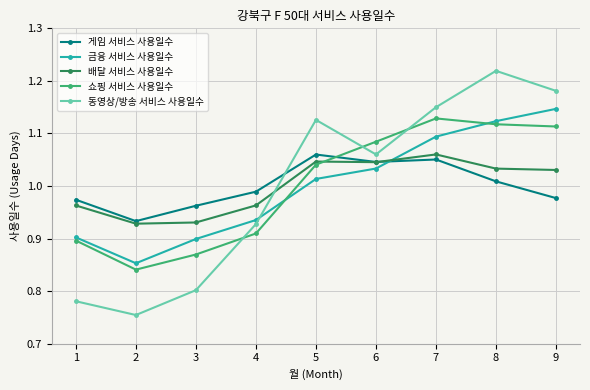

Rank the categories by 동영상/방송 서비스 사용일수 value from highest to lowest.

8, 9, 7, 5, 6, 4, 3, 1, 2